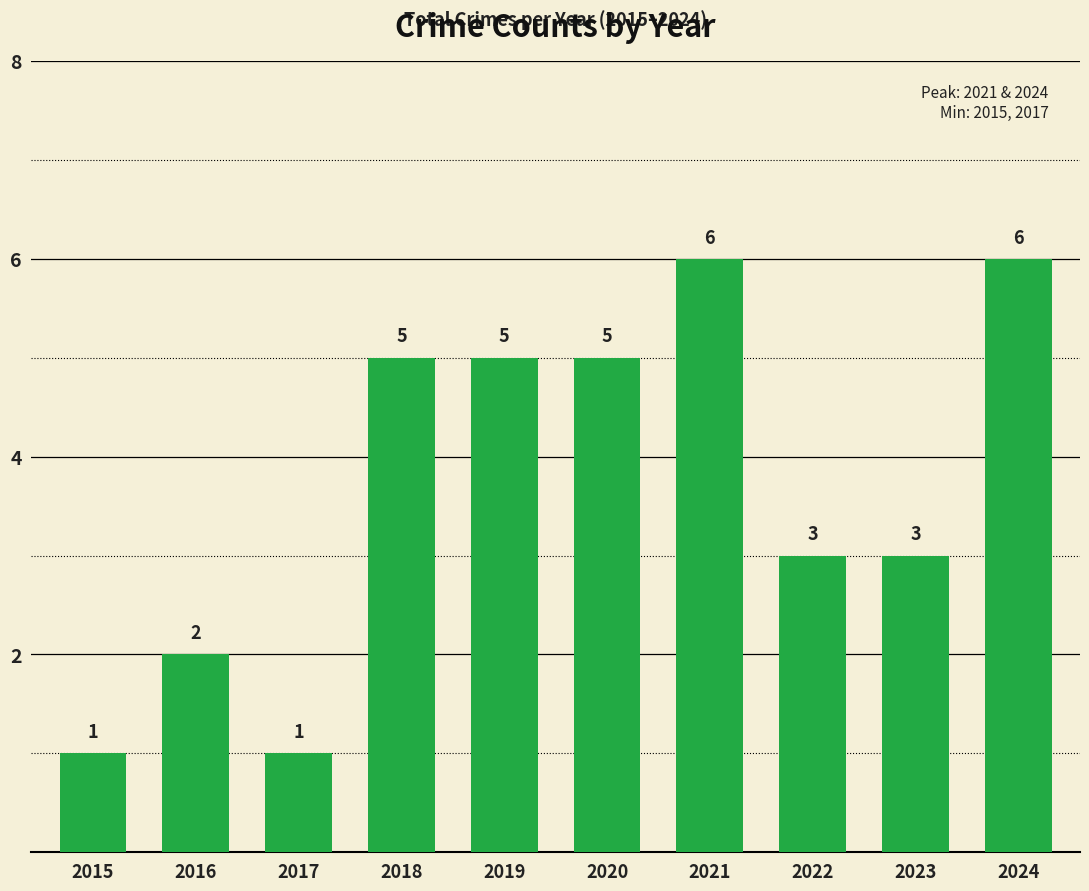

What is the greatest value displayed?

6